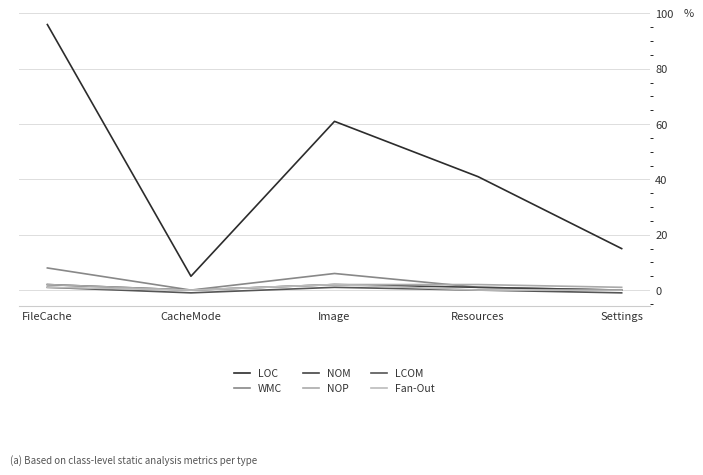

How many LOC values are between 15 and 61?

3